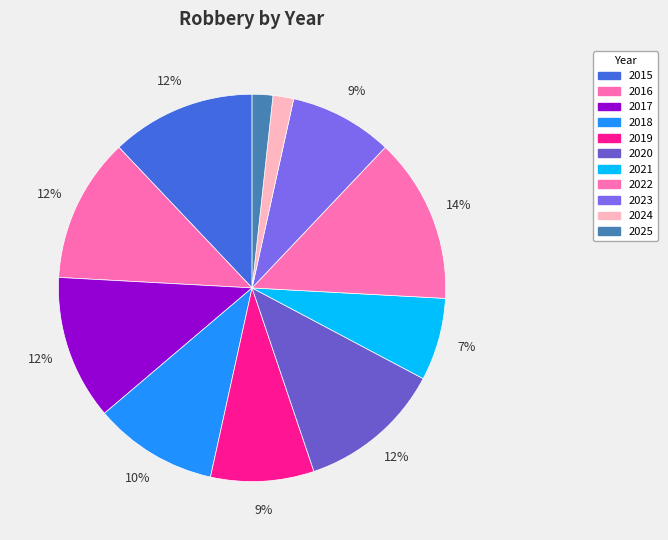

What is the ratio of the value at 2018 to the value at 2024?

6.0